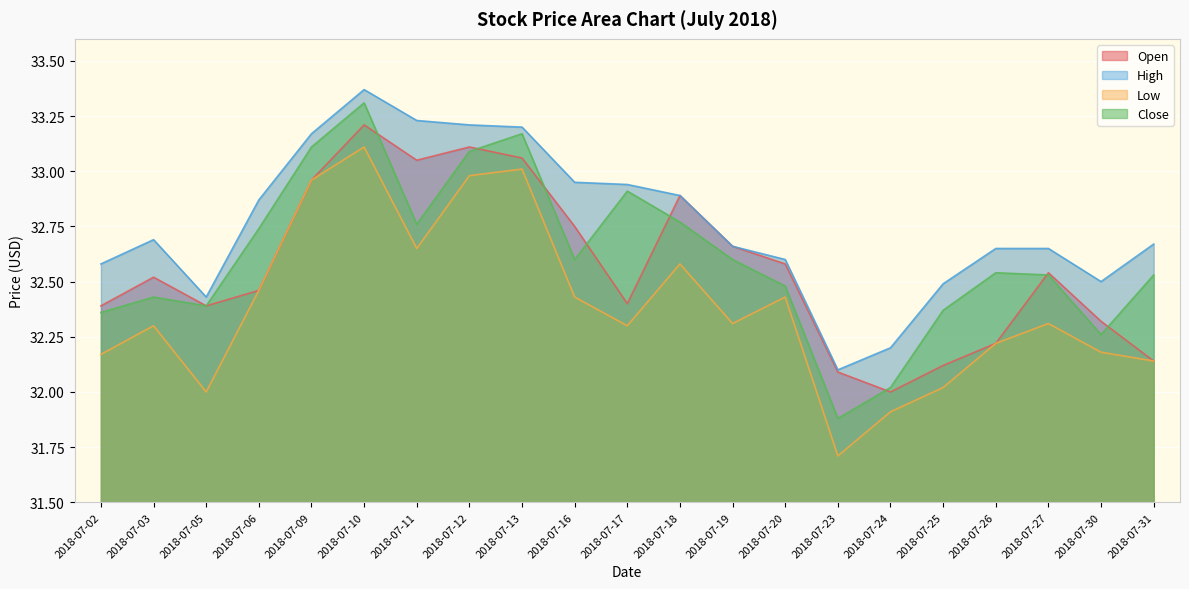

Where does the Low series first go above 32?

2018-07-02